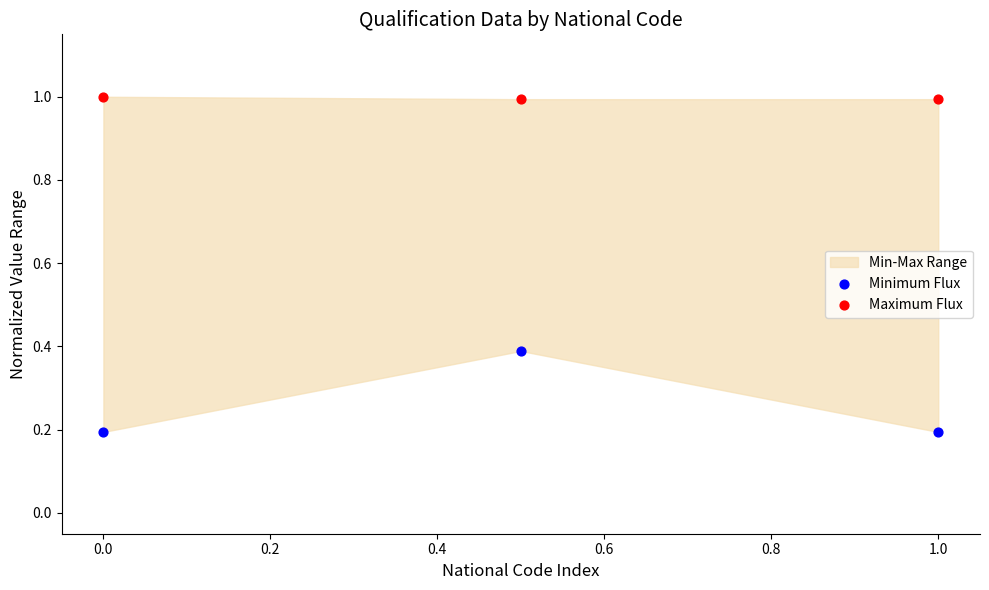

Across all data points, what is the average Y value?

0.6